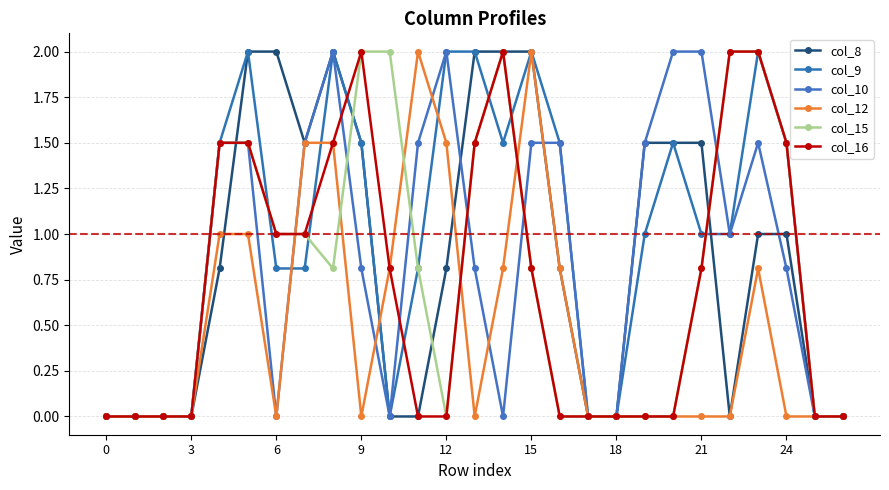

Does the chart have visible grid lines?

Yes